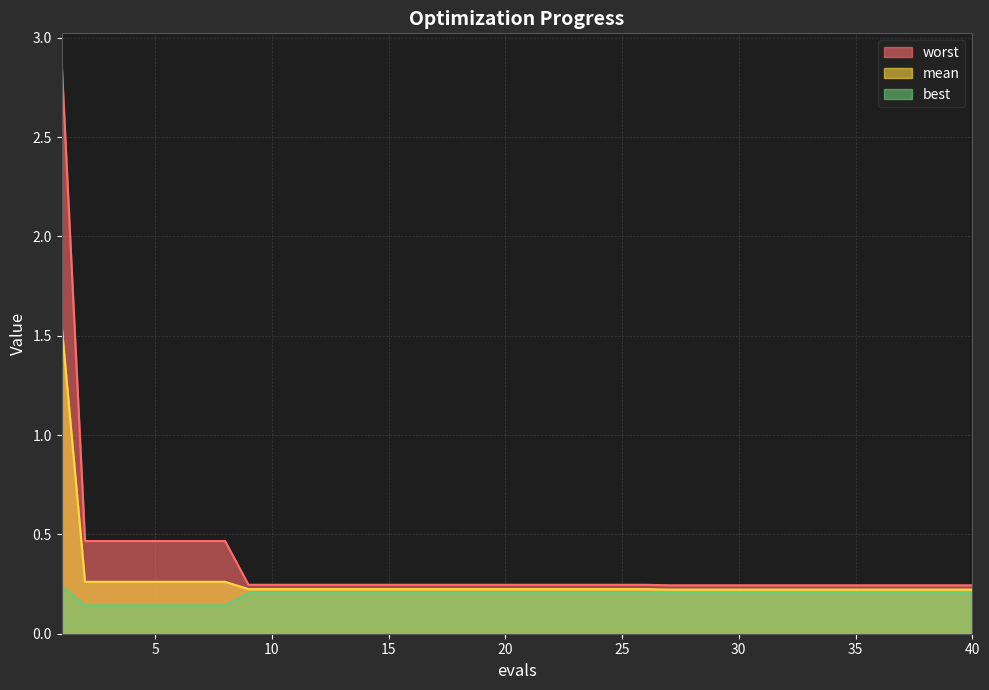

What is the sum of the worst values at 27 and 3?

0.7